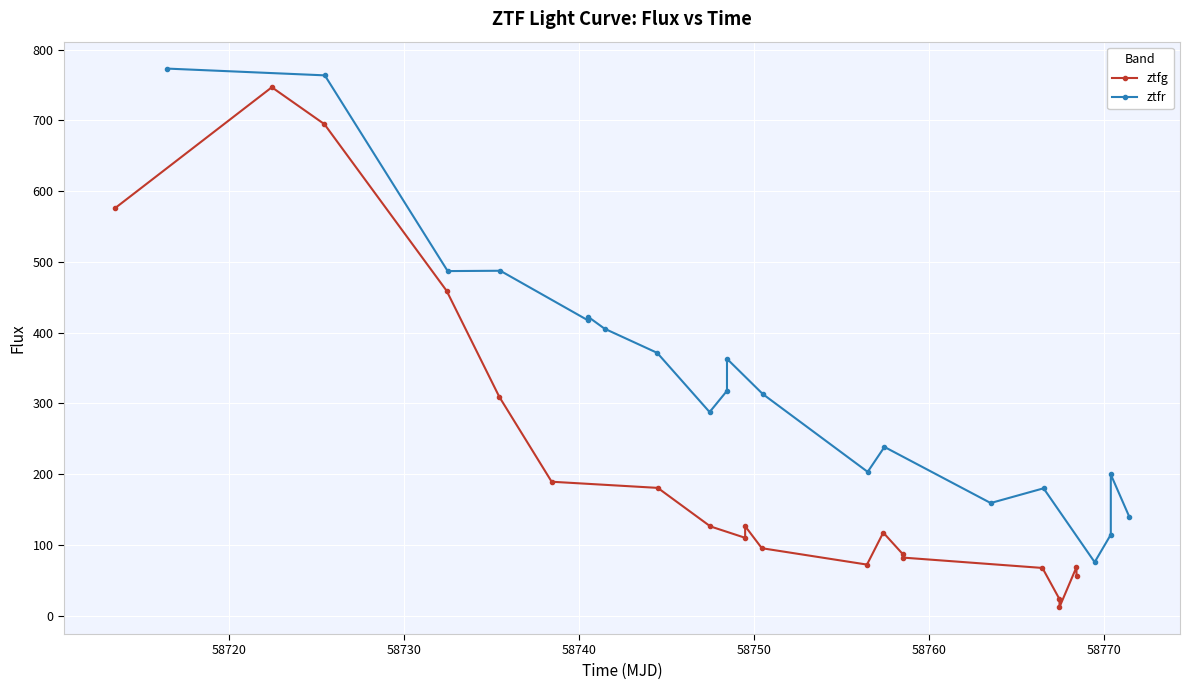

What is the value of the ztfg point at the 1st from the left?

575.6